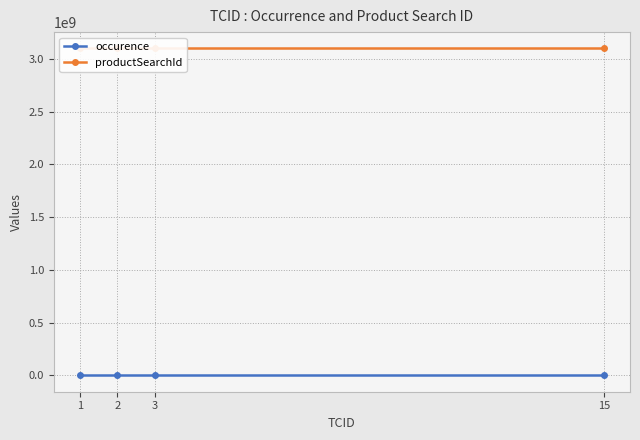

Reading left to right, extract all data points from this chart.

occurence: 1	1	1	1
productSearchId: 3100000680	3100000680	3100000680	3100000680